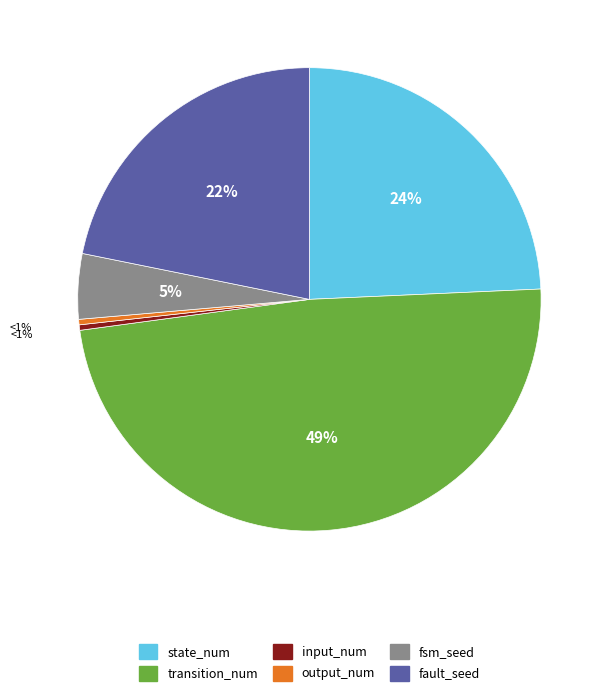

Is it true that b is 14% of the pie?

False